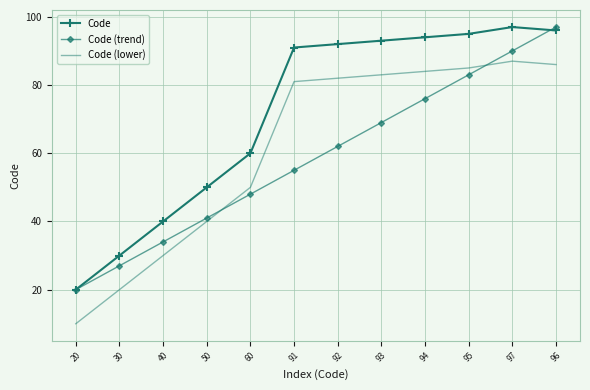

Which series ends up on top after the final intersection of Code and Code (trend)?

Code (trend)